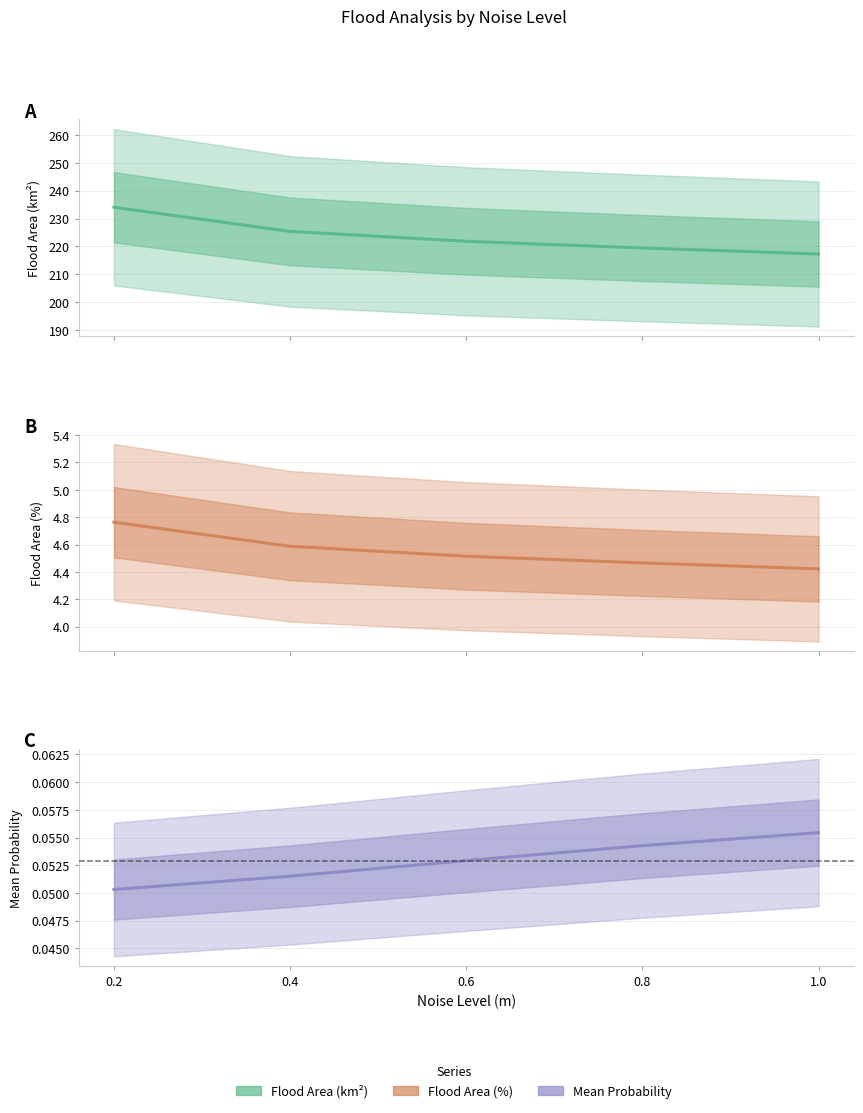

List the series in order of their peak value, lowest first.

Mean Probability, Flood Area (%), Flood Area (km²)